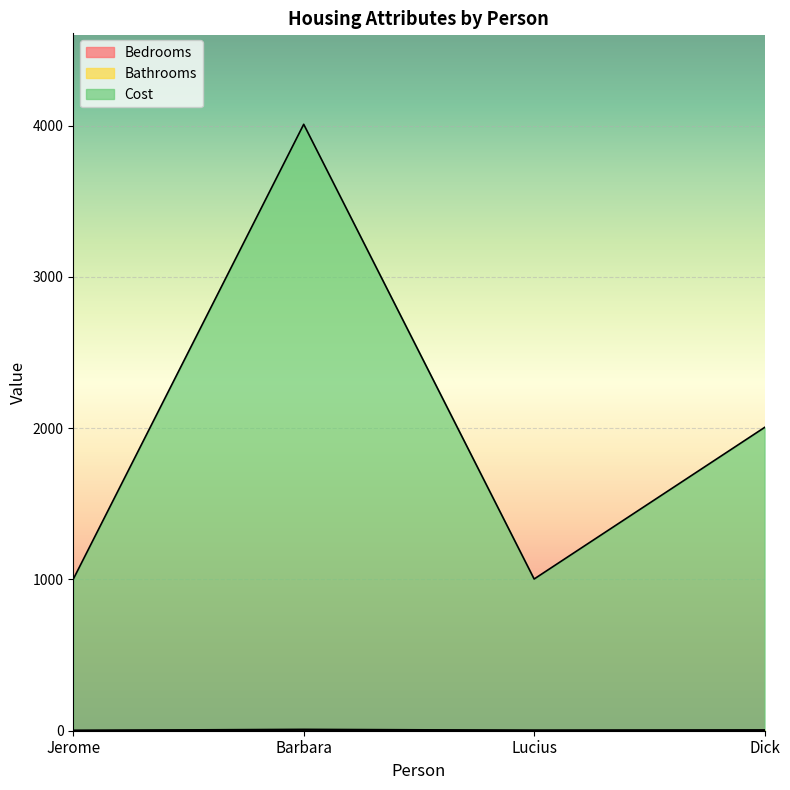

The Bedrooms series shows 6 at Barbara. True or false?

False